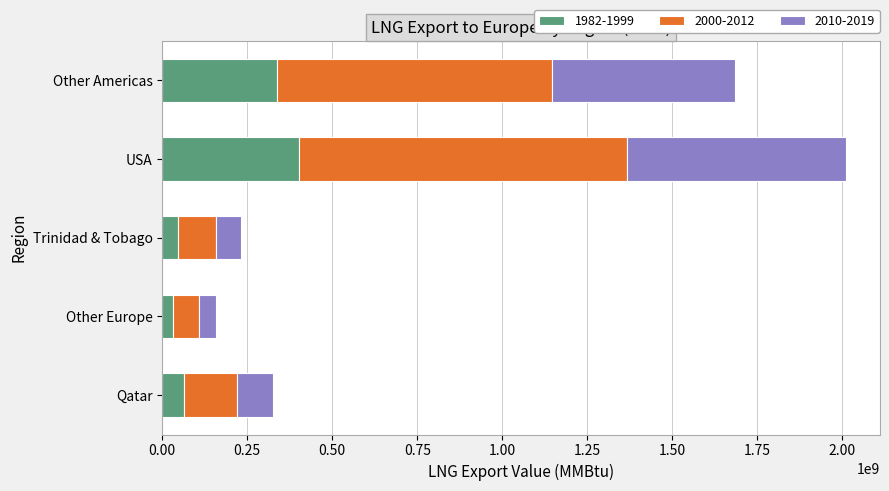

At which category is the sum across all series the highest?

USA